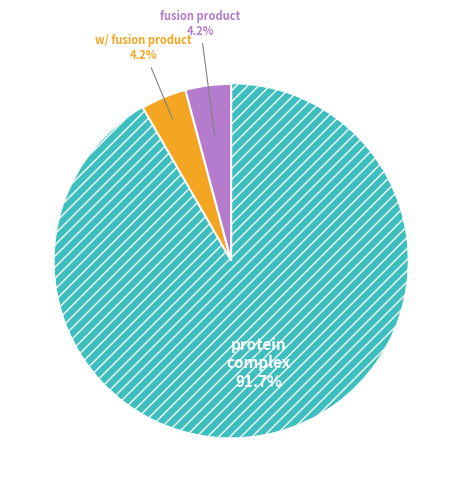

How many segments does this pie chart have?

3